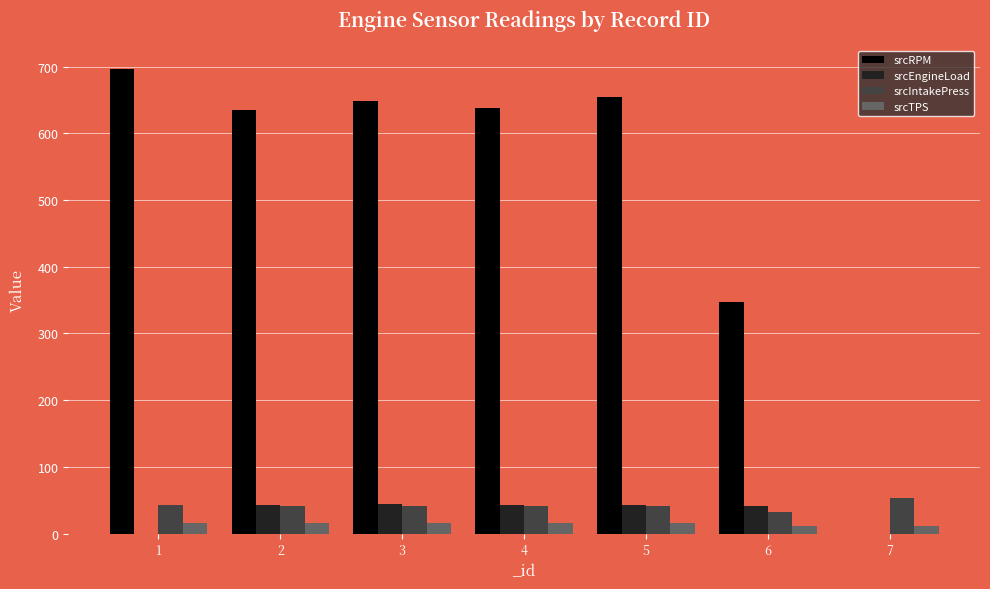

At which label does srcRPM reach its peak?

1